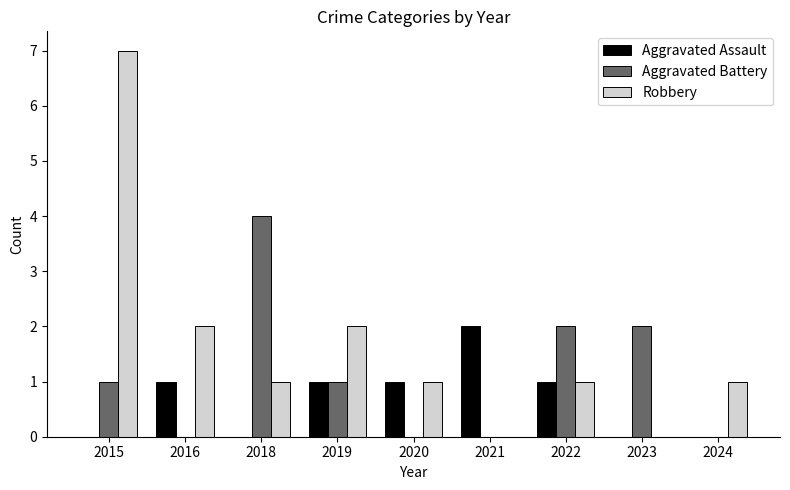

How many categories are shown in the chart?

9